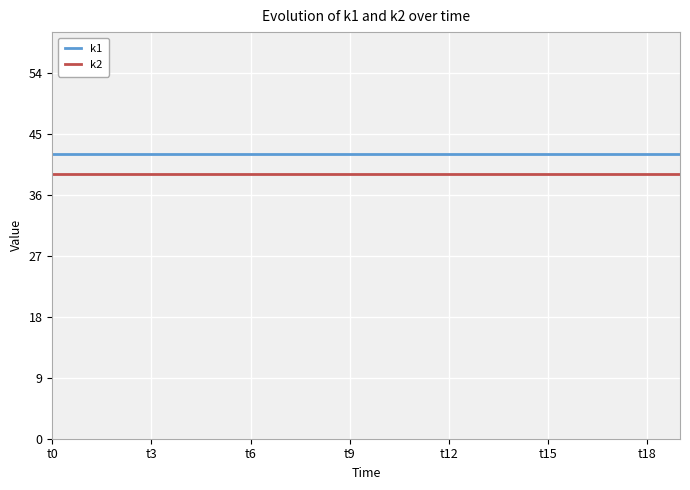

How many lines are shown in the chart?

2